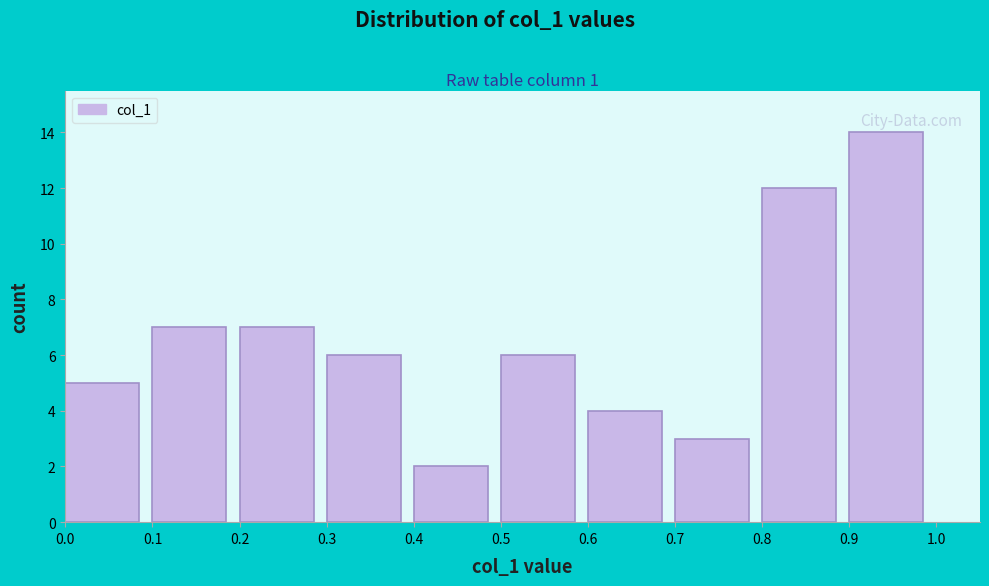

How tall is the bar that spans 0.4 to 0.5 on the x-axis? The values are not printed on the chart, so give them approximately, as read against the axis.

2